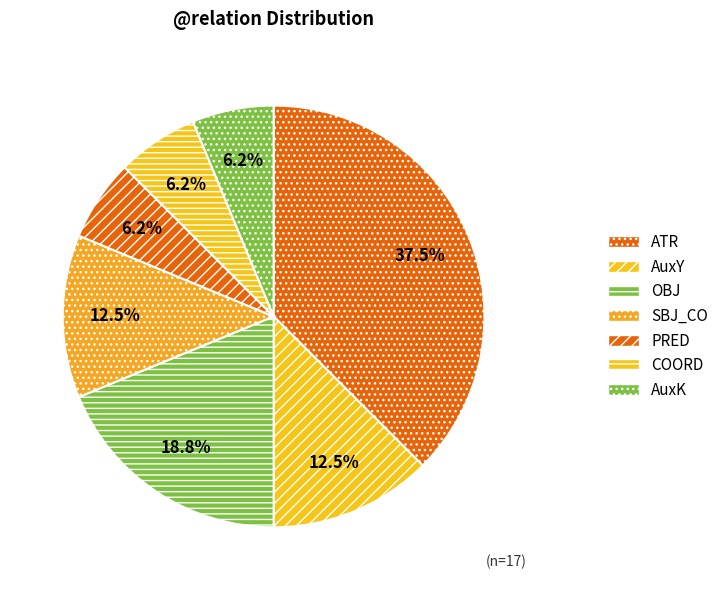

To the nearest percent, what percentage of the pie is OBJ?

19%